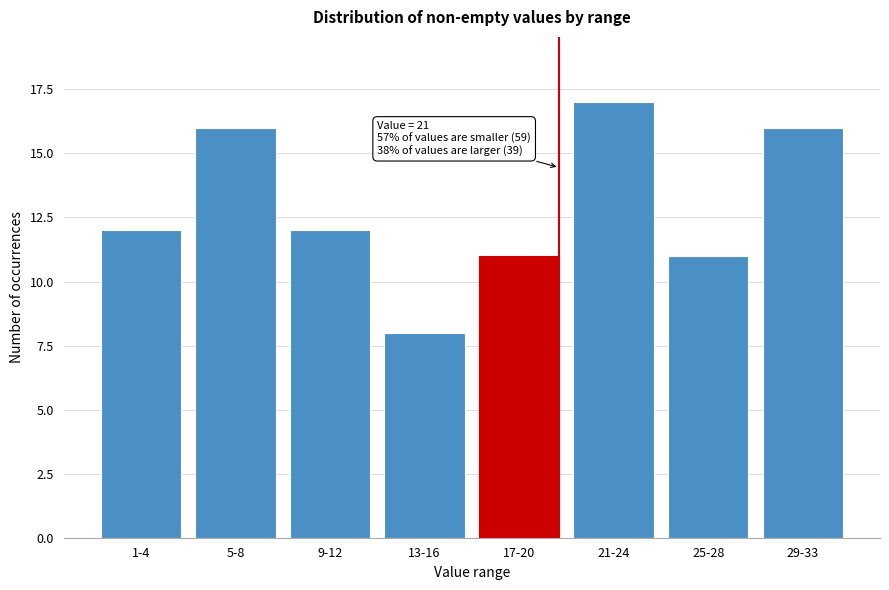

Reading left to right, extract all data points from this chart.

12	16	12	8	11	17	11	16